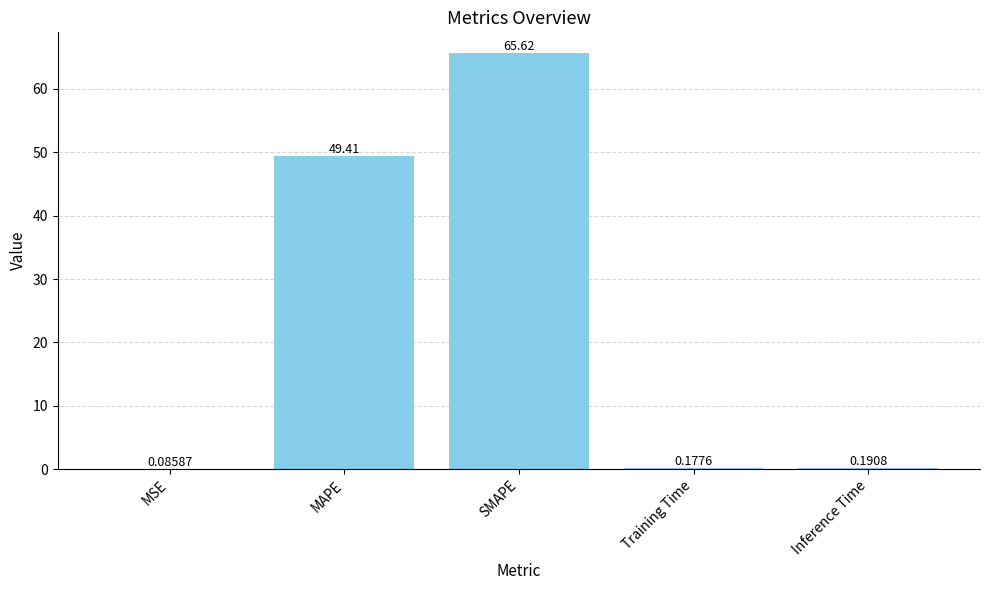

Which has a higher value, Inference Time or MAPE?

MAPE